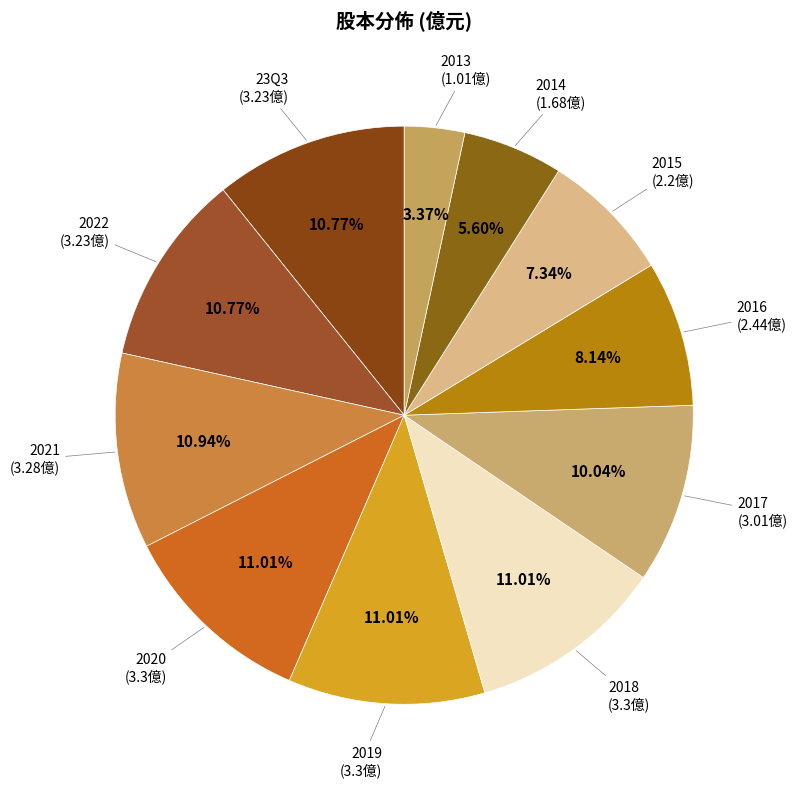

What is the ratio of the value at 2020 to the value at 2019?

1.0